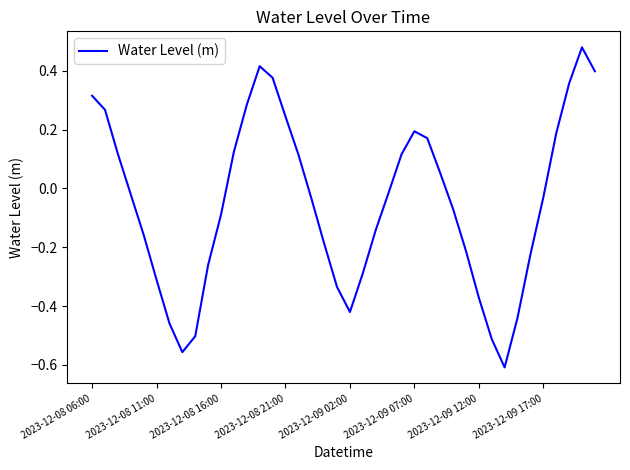

What is the difference between the maximum and minimum values?

1.1